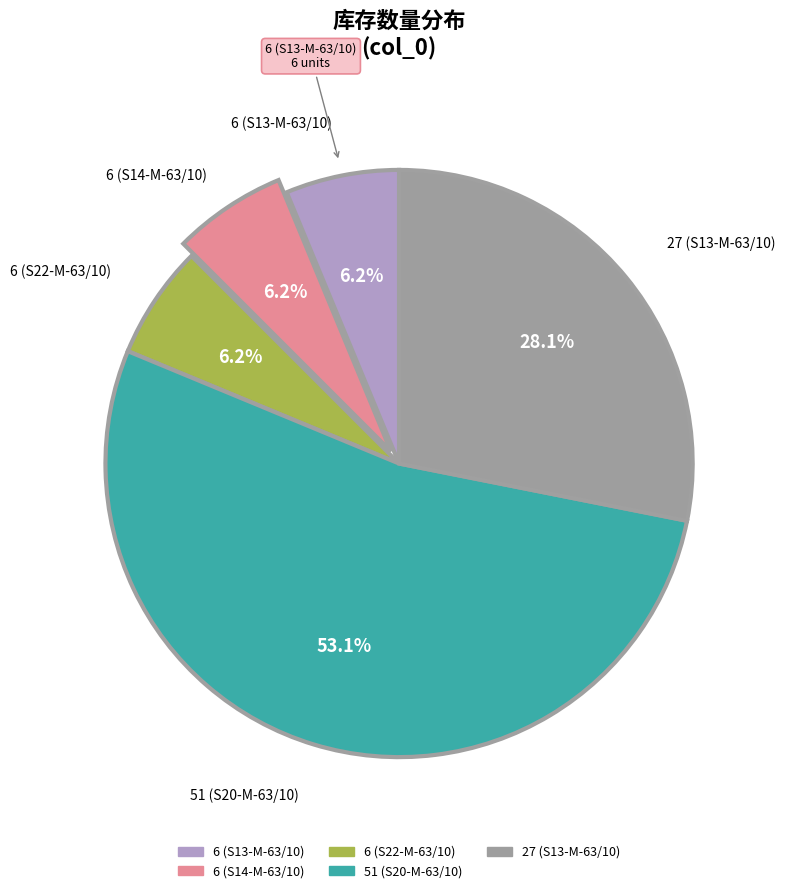

What is the majority slice?

51 (S20-M-63/10)